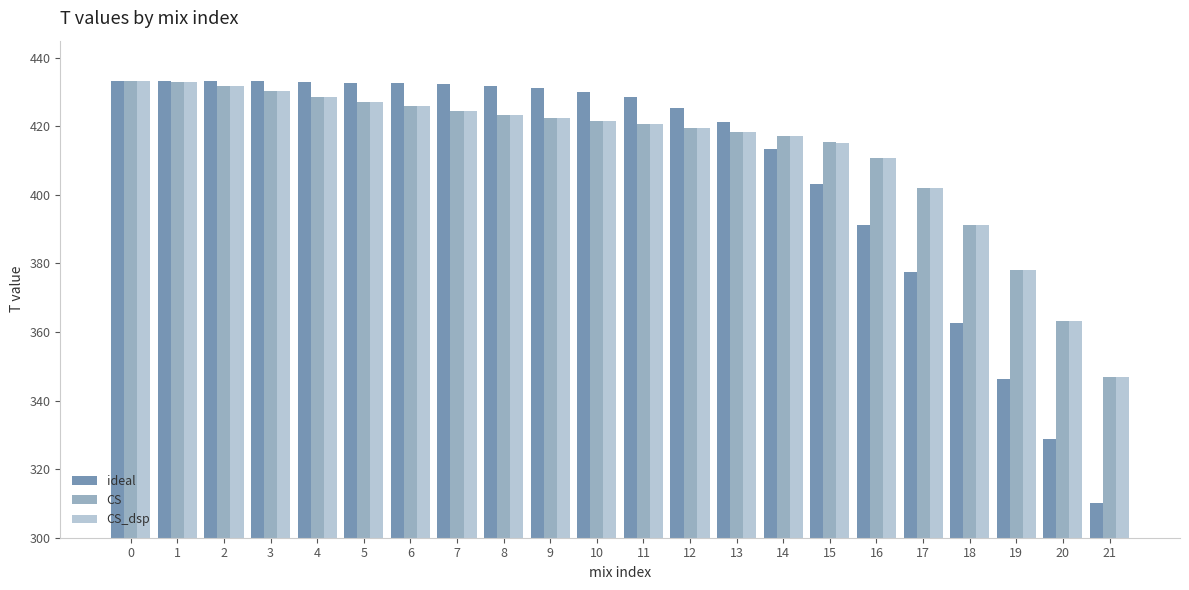

The CS series shows 556.5 at 20. True or false?

False